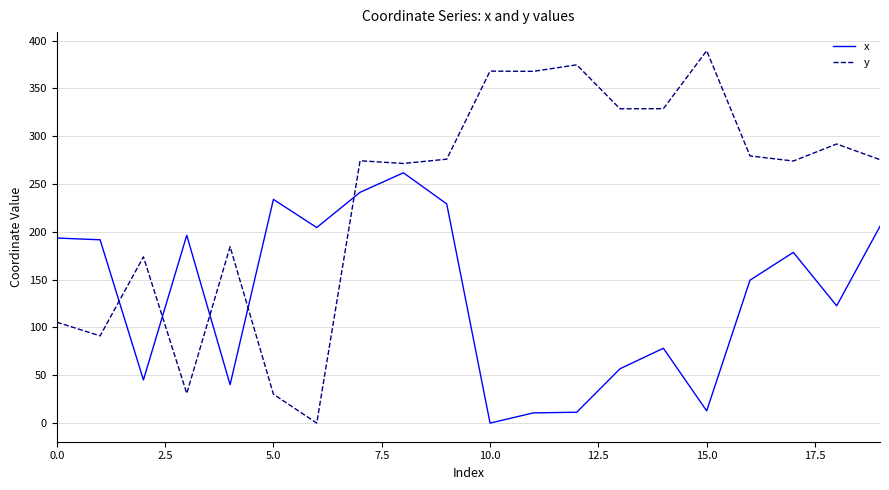

Which series has the largest total across all categories?

y